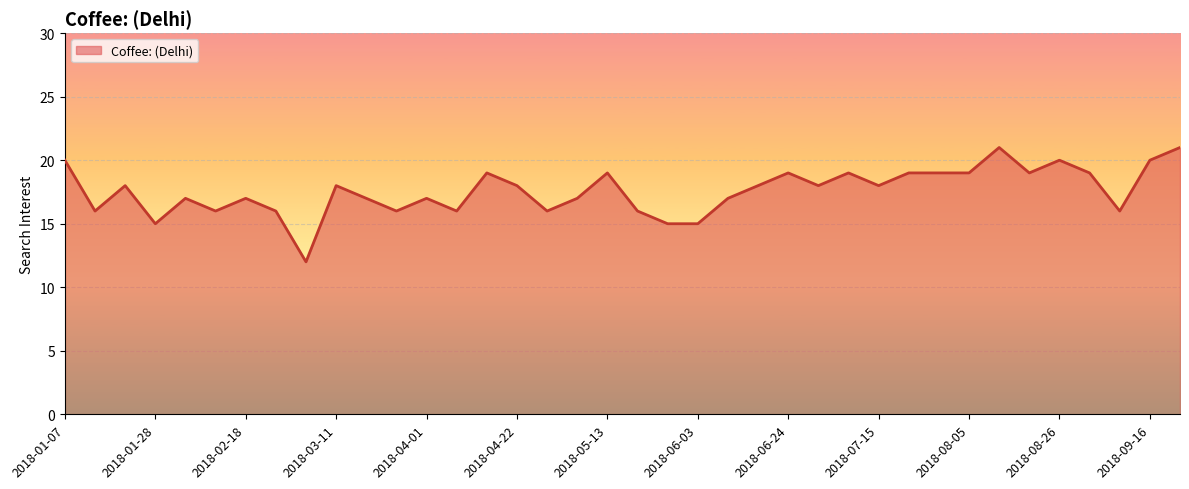

What is the difference between the maximum and minimum values?

9